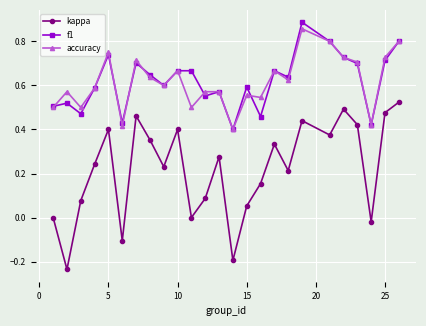

What are all the series names shown in the legend?

kappa, f1, accuracy